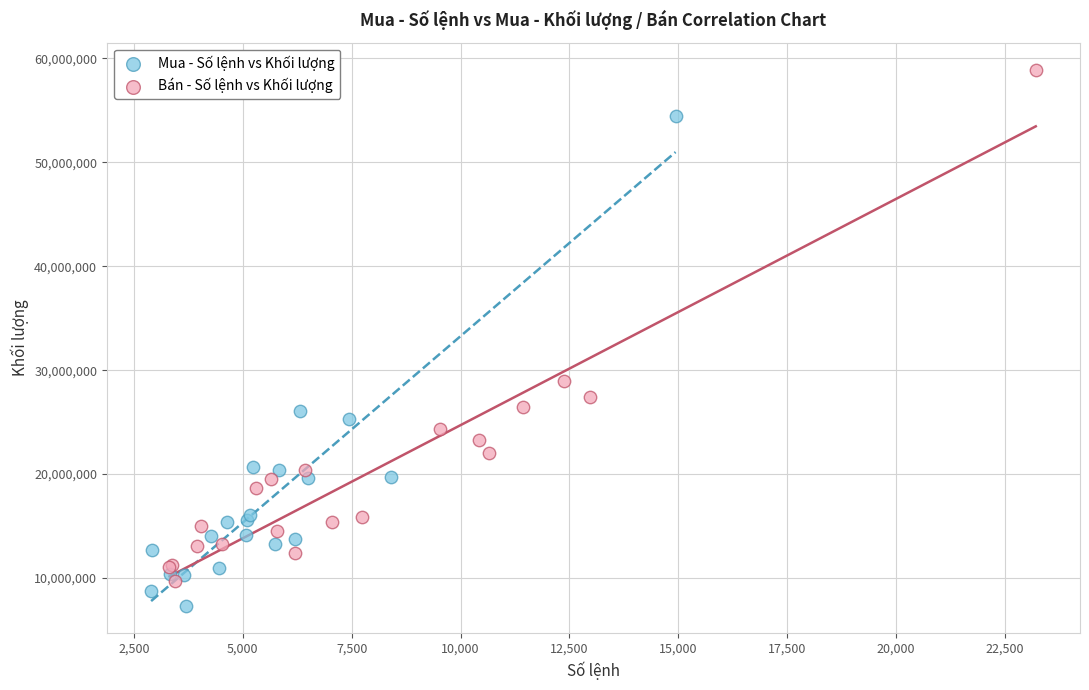

Which series reaches the minimum Y coordinate?

Mua - Số lệnh vs Khối lượng